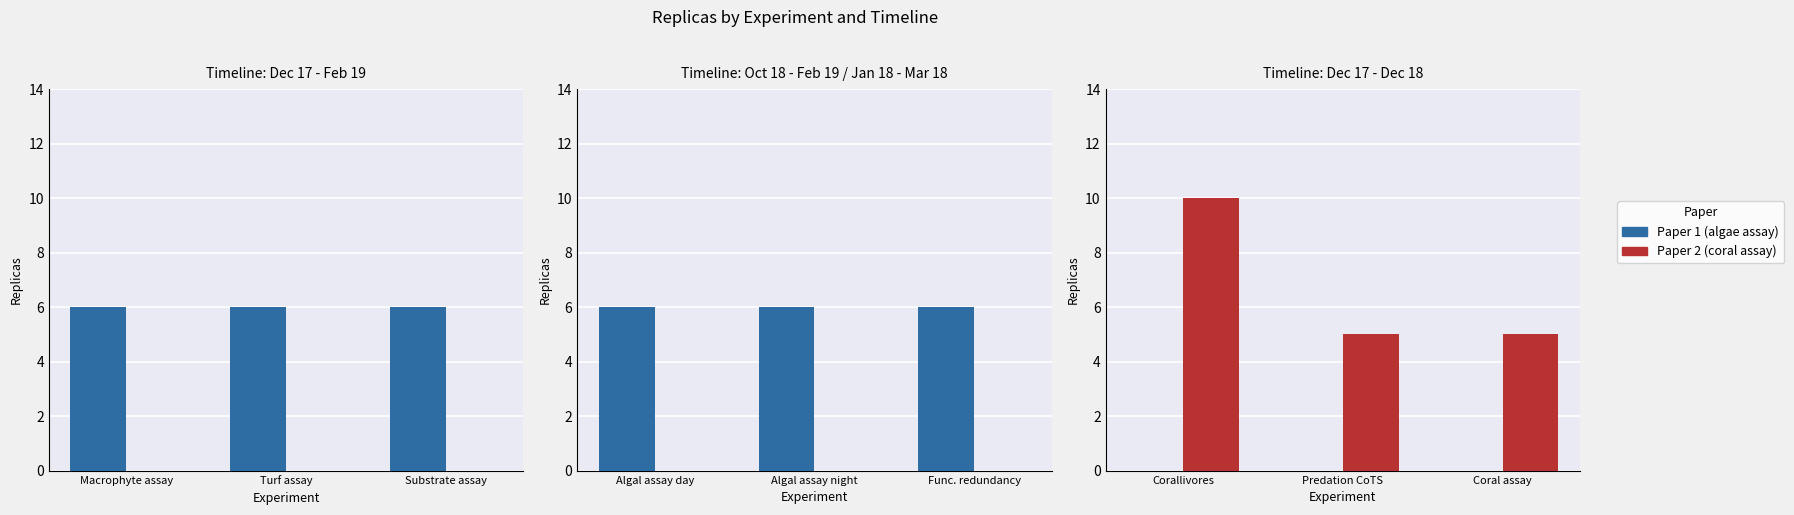

Between Predation CoTS and Coral assay, which is larger?

Predation CoTS